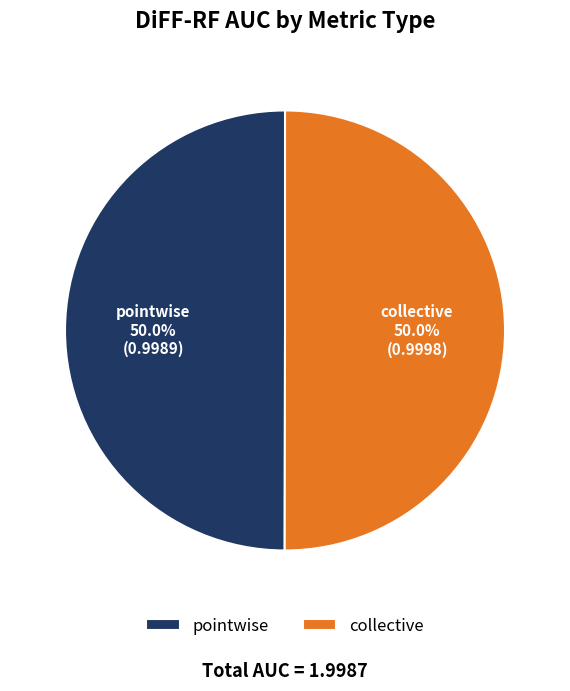

What percentage is the collective slice, to the nearest percent?

50%